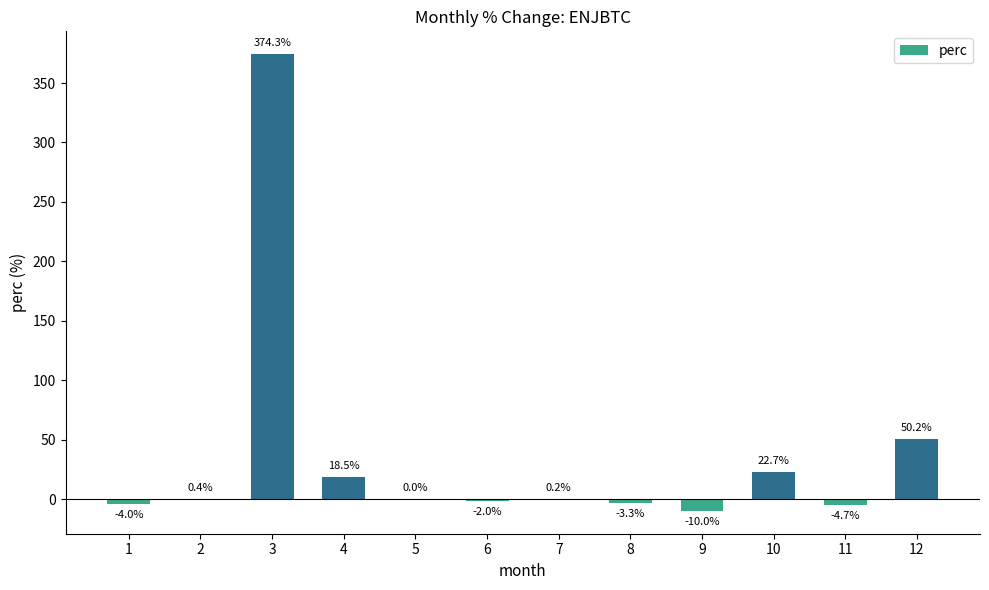

At which label does the data first exceed 0?

2